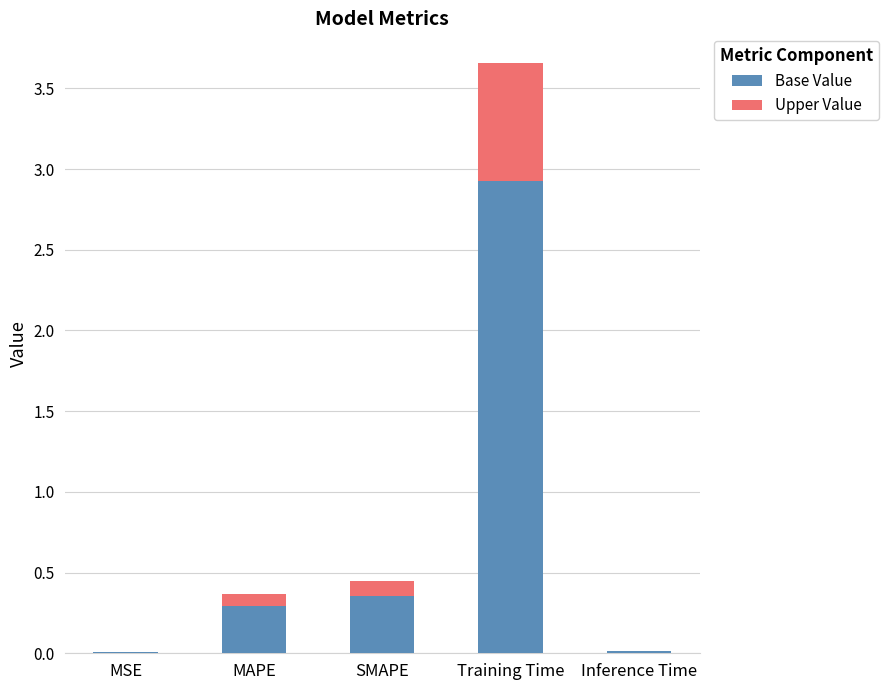

Which category has the highest value in the Base Value series?

Training Time